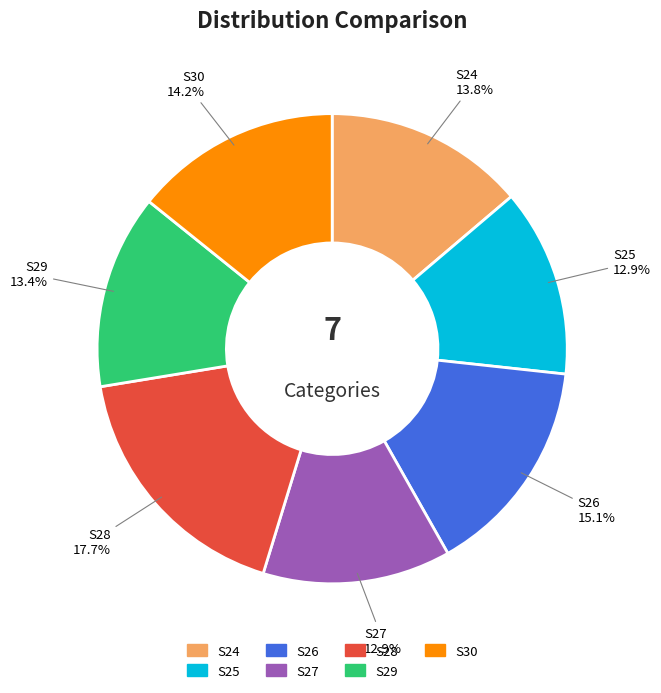

How many segments does this pie chart have?

7